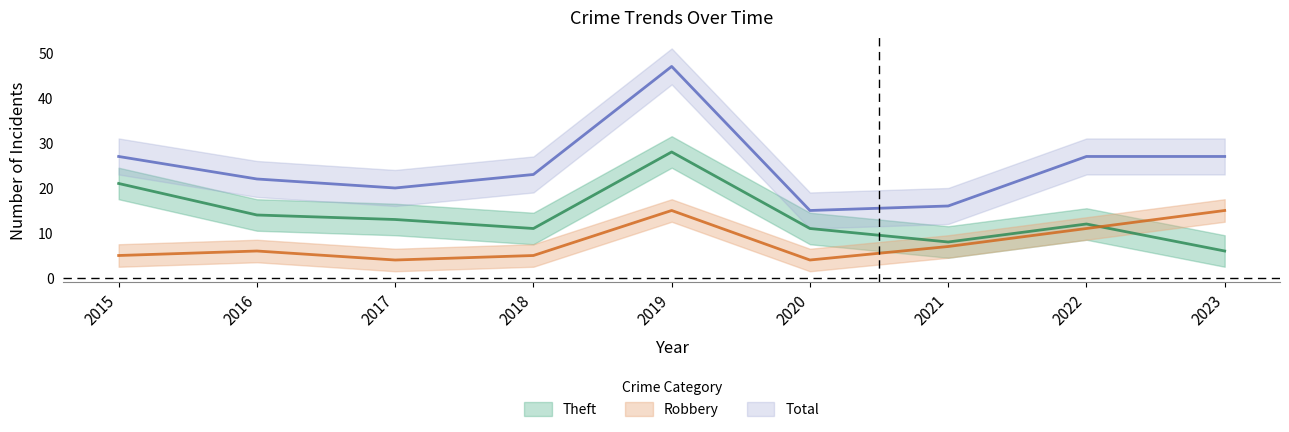

How many lines are shown in the chart?

3